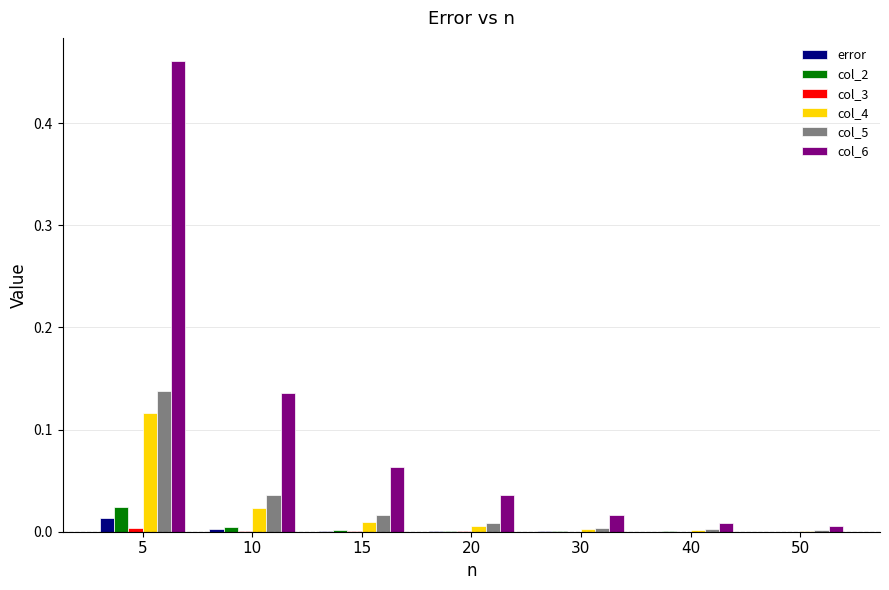

Are the bars grouped side by side (vs. stacked)?

Yes